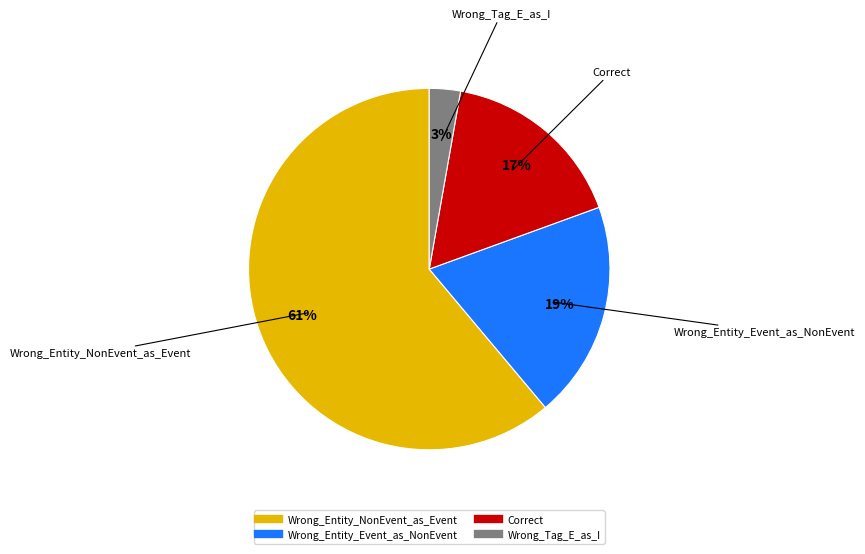

True or false: Wrong_Tag_E_as_I accounts for 3% of the total.

True